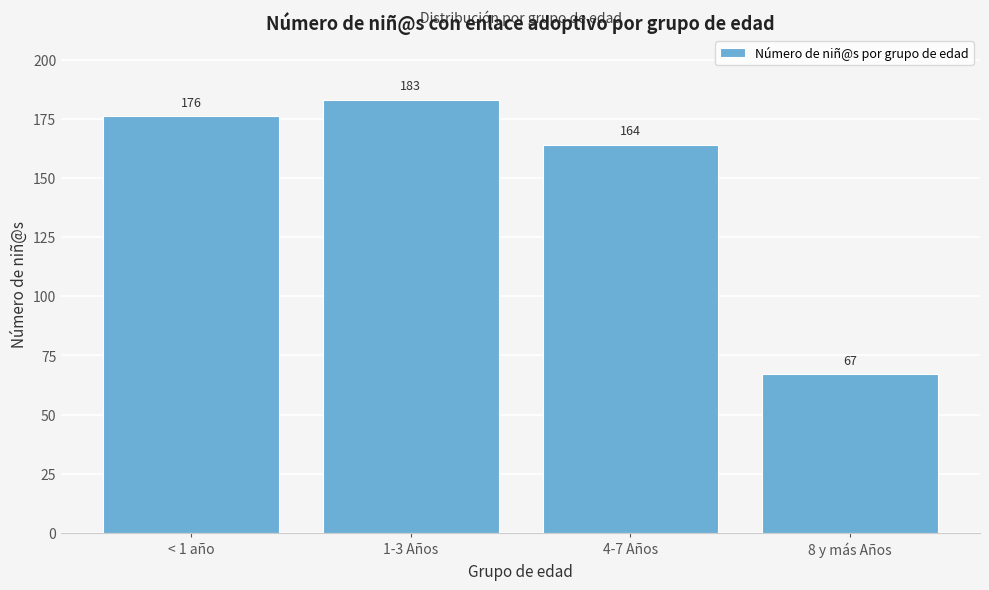

Reading right to left, list all the values displayed in this chart.

8 y más Años=67	4-7 Años=164	1-3 Años=183	< 1 año=176